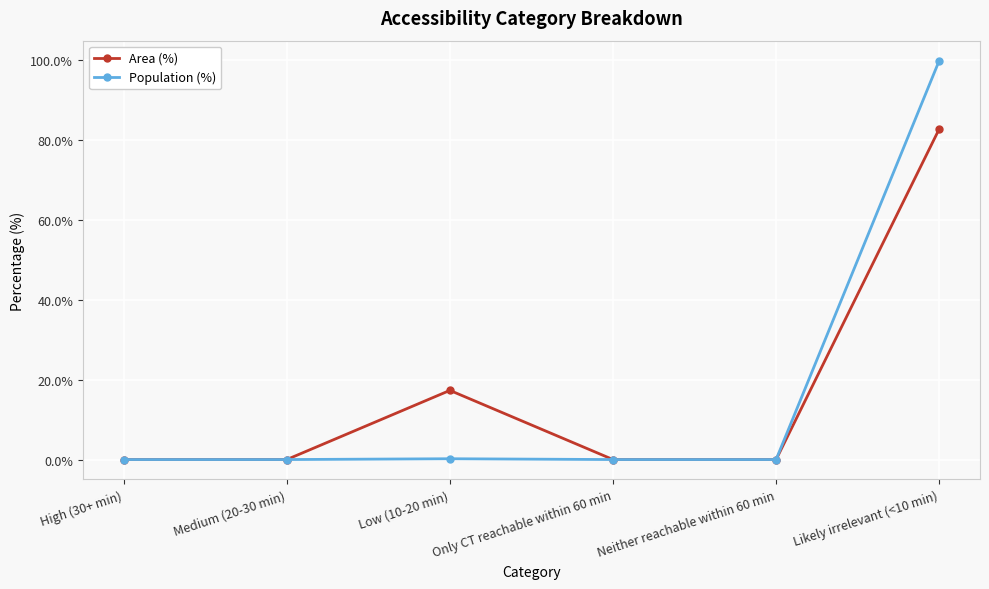

In Area (%), how many points are higher than both neighbors (excluding endpoints)?

1